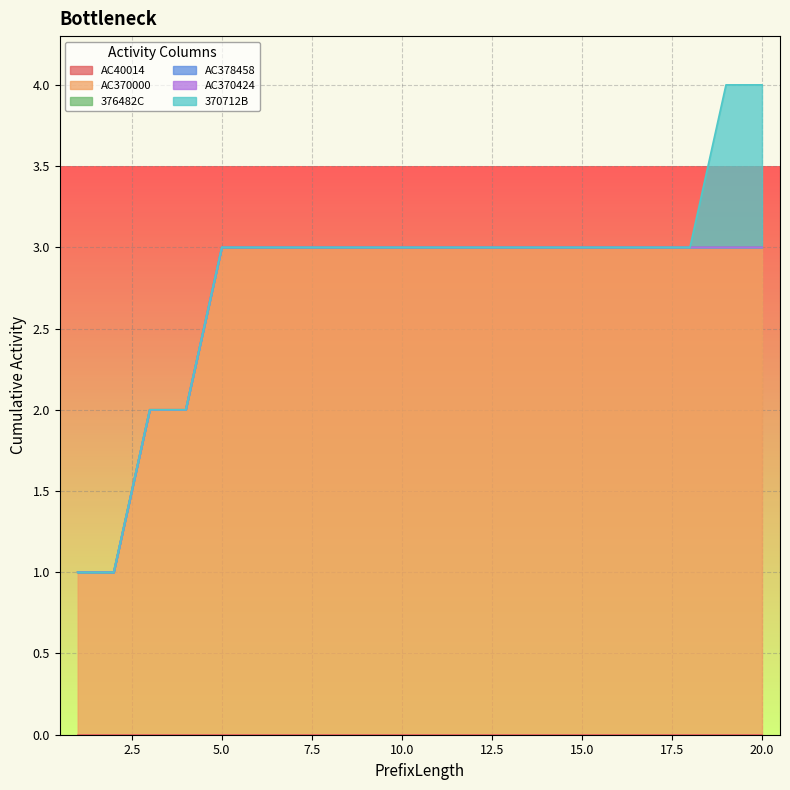

Reading right to left, transcribe all the data shown in this chart.

AC40014: 0	0	0	0	0	0	0	0	0	0	0	0	0	0	0	0	0	0	0	0
AC370000: 3	3	3	3	3	3	3	3	3	3	3	3	3	3	3	3	2	2	1	1
376482C: 0	0	0	0	0	0	0	0	0	0	0	0	0	0	0	0	0	0	0	0
AC378458: 0	0	0	0	0	0	0	0	0	0	0	0	0	0	0	0	0	0	0	0
AC370424: 0	0	0	0	0	0	0	0	0	0	0	0	0	0	0	0	0	0	0	0
370712B: 1	1	0	0	0	0	0	0	0	0	0	0	0	0	0	0	0	0	0	0